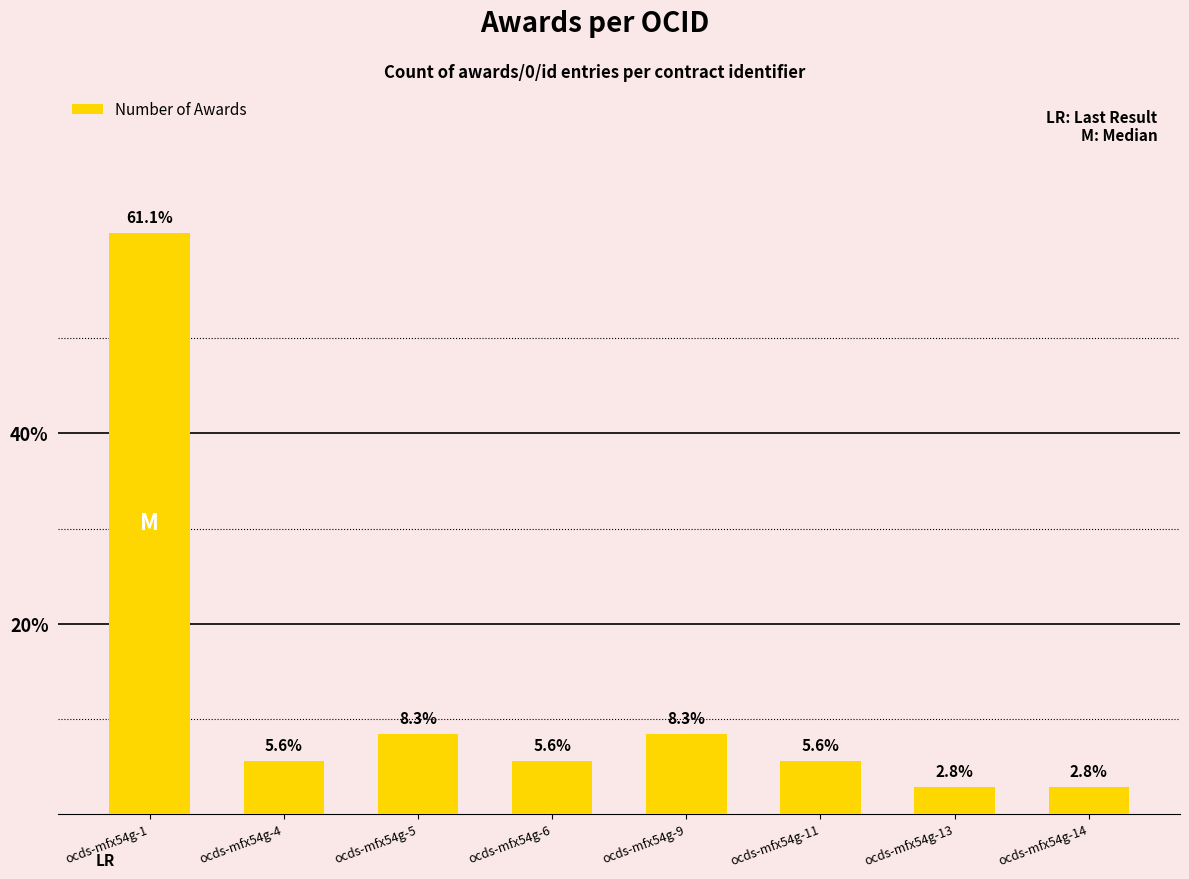

Which has a higher value, ocds-mfx54g-11 or ocds-mfx54g-14?

ocds-mfx54g-11